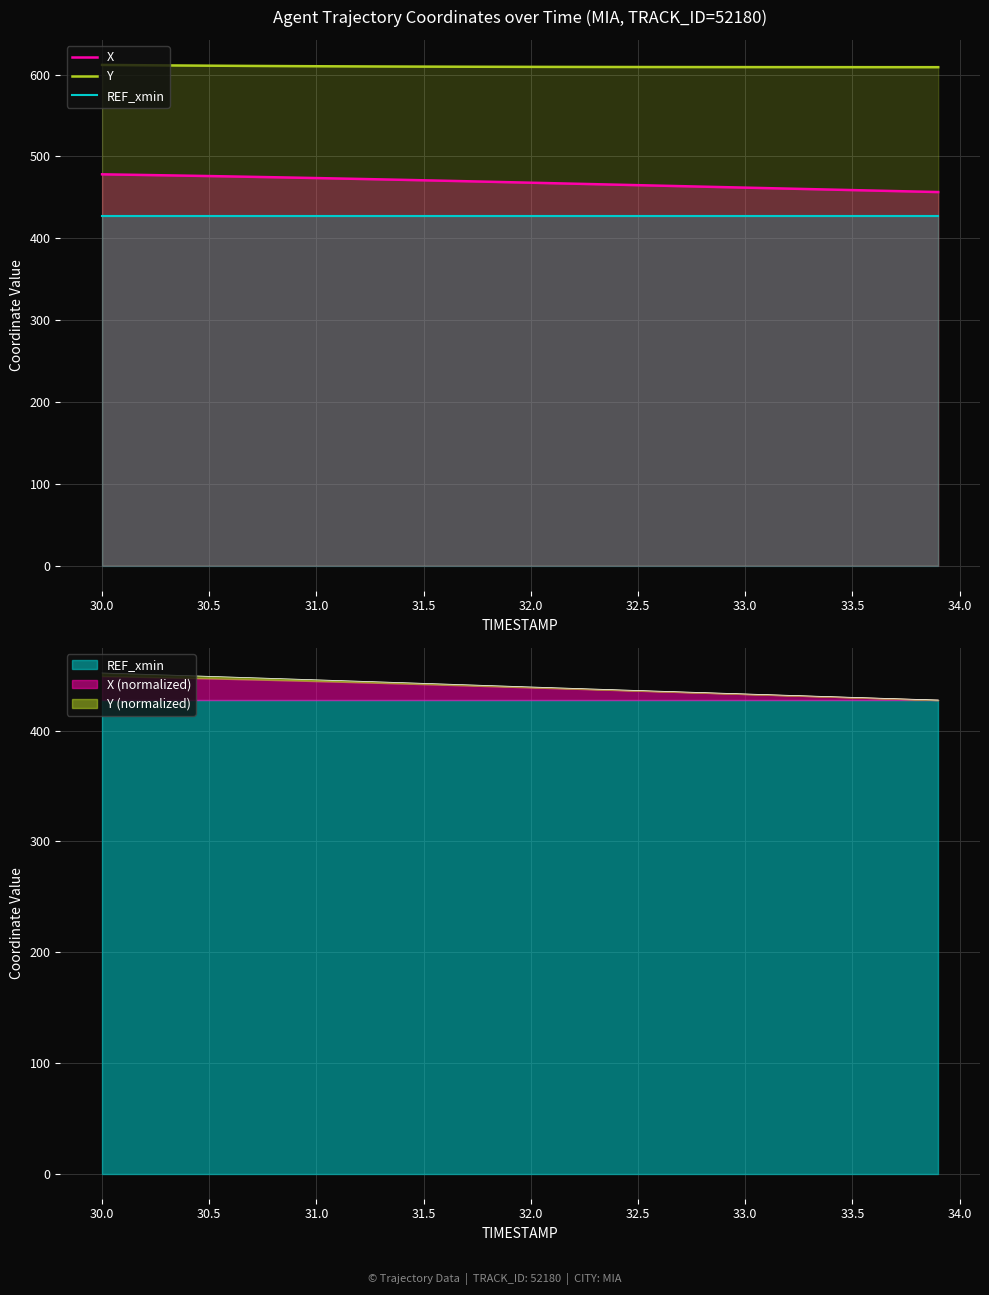

Rank the series by their average value, from lowest to highest.

REF_xmin, X, Y